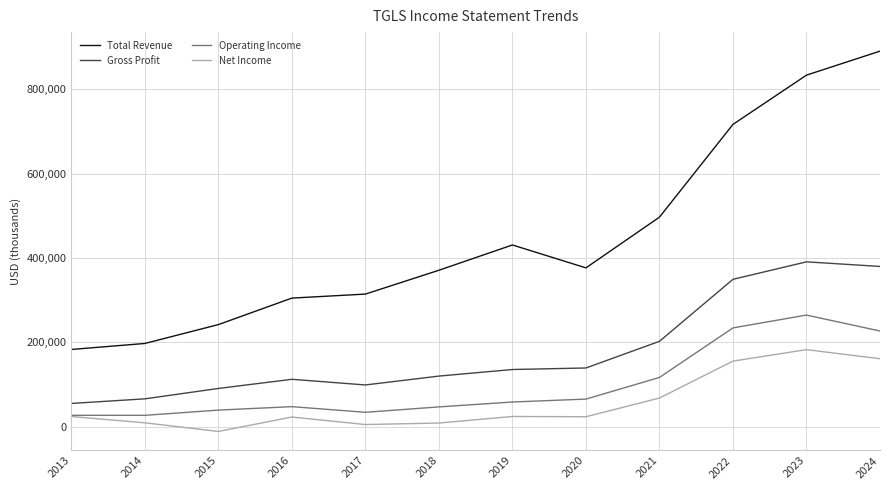

Which series changed the most between 2019 and 2024?

Total Revenue